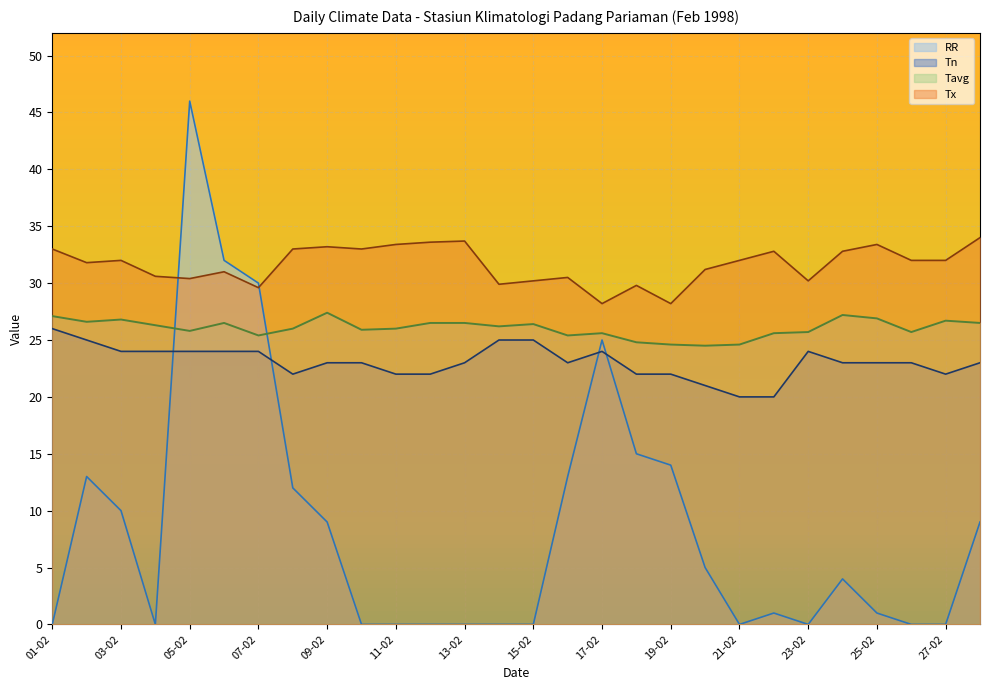

What is the label of the 10th point from the right?

19-02